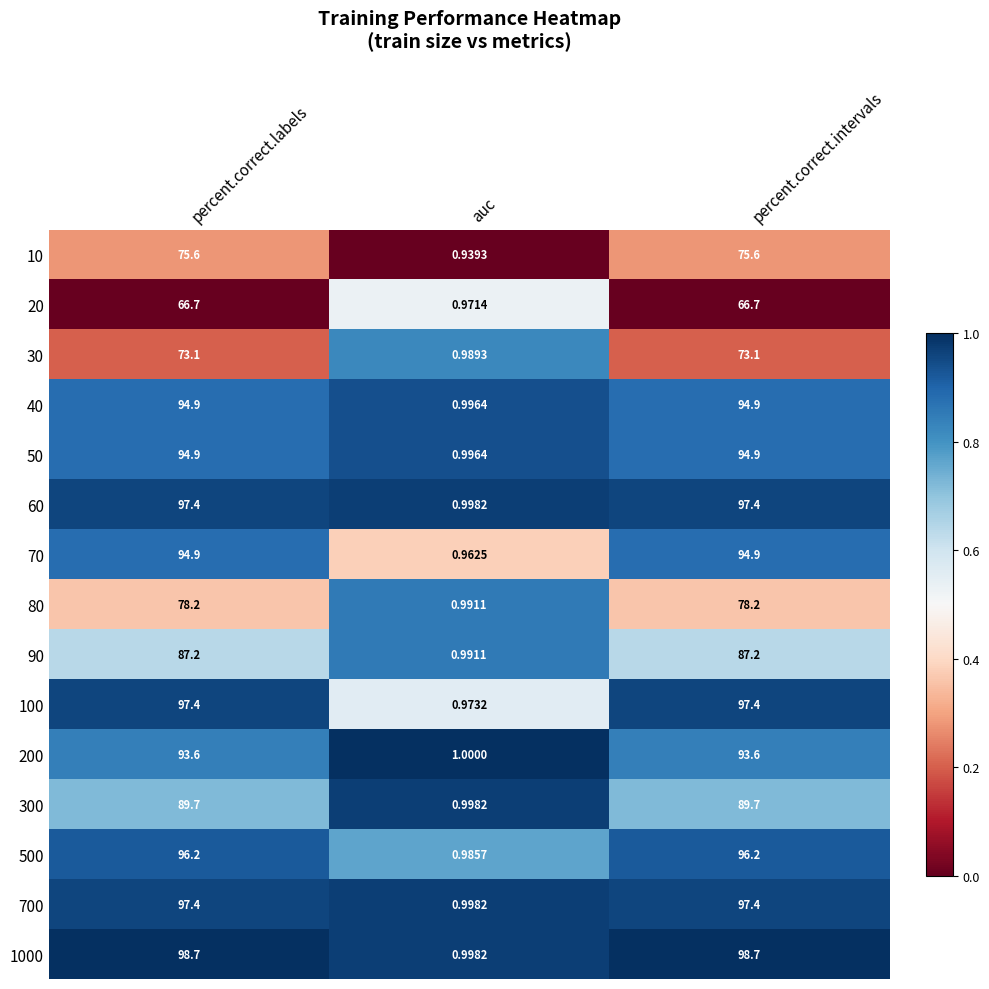

Where does the 200 series first go above 93?

percent.correct.labels